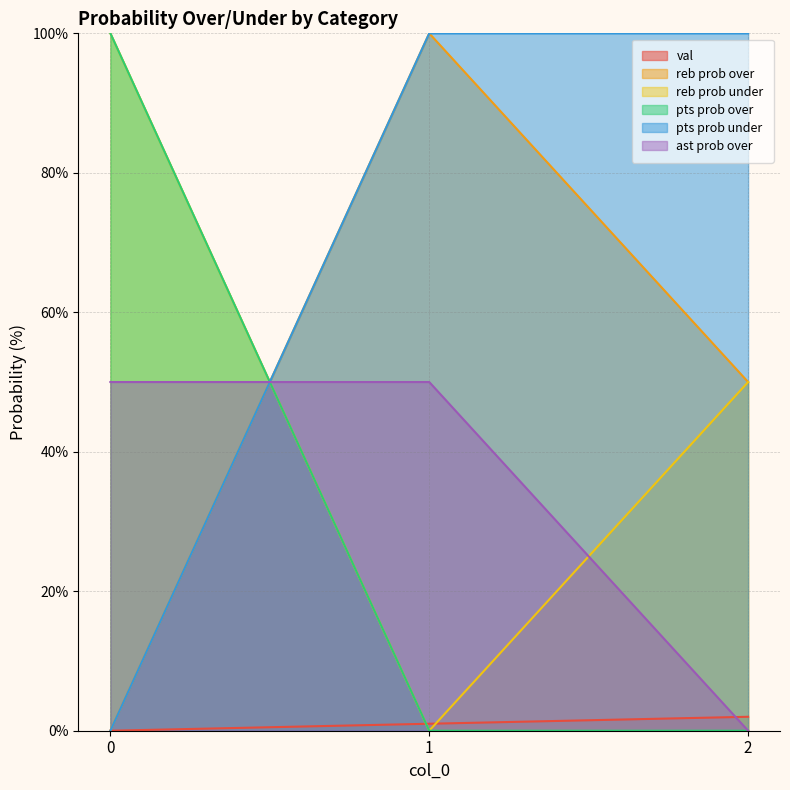

Which series has the largest total across all categories?

pts prob under